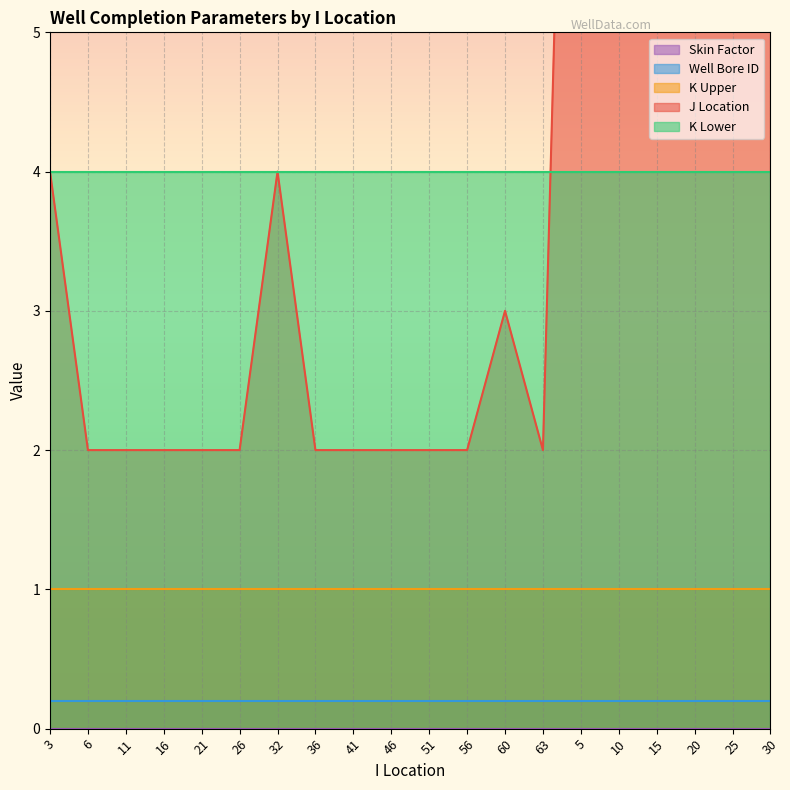

Read the K Lower value at 16.

4.0